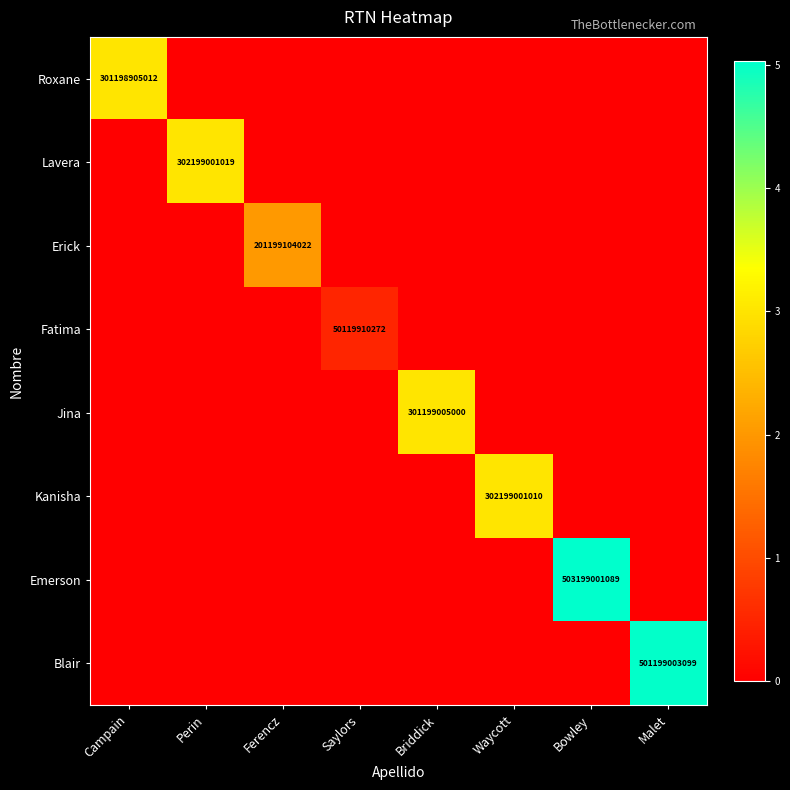

The value of Jina at Briddick is 301199005000. True or false?

True